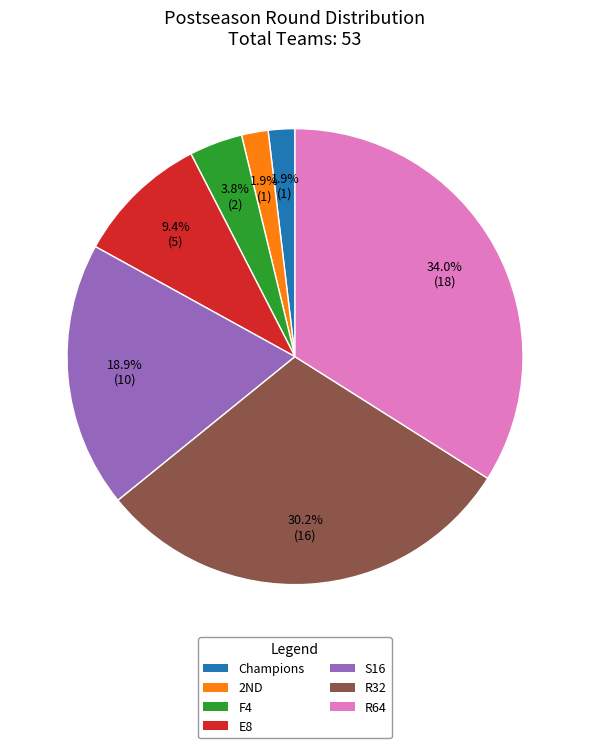

To the nearest percent, what is the average slice percentage?

14%